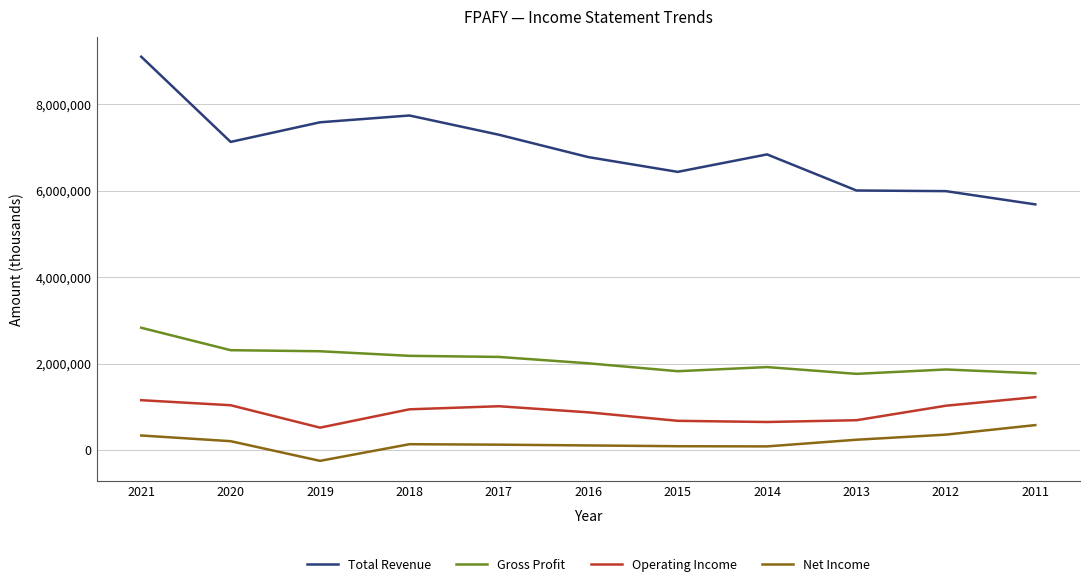

The Gross Profit series shows 1821700 at 2015. True or false?

True